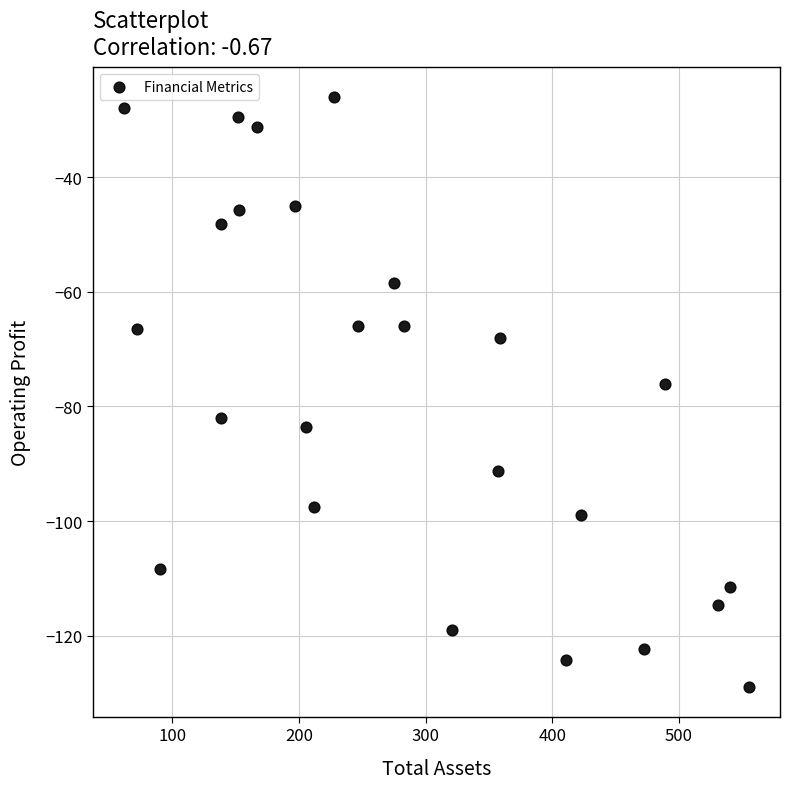

What is the range of X values (max minus min)?

493.0